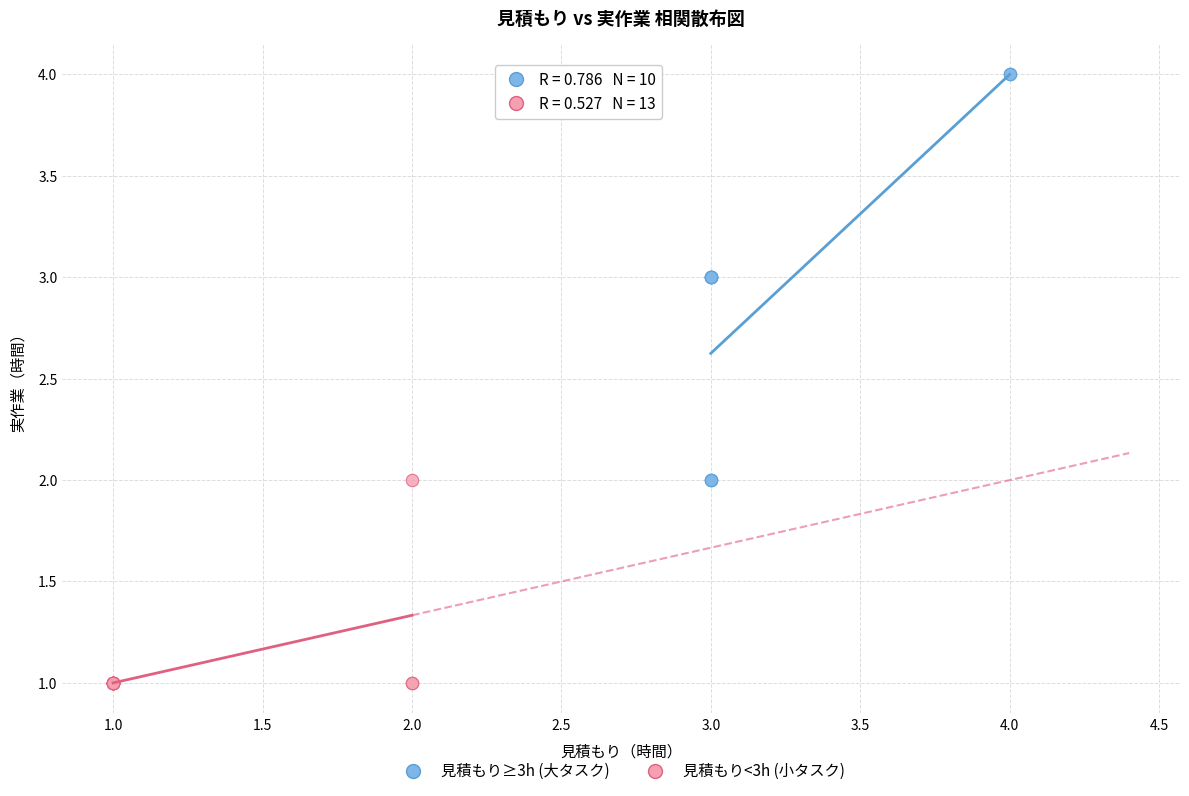

Which series reaches the maximum Y coordinate?

見積もり≥3h (大タスク)